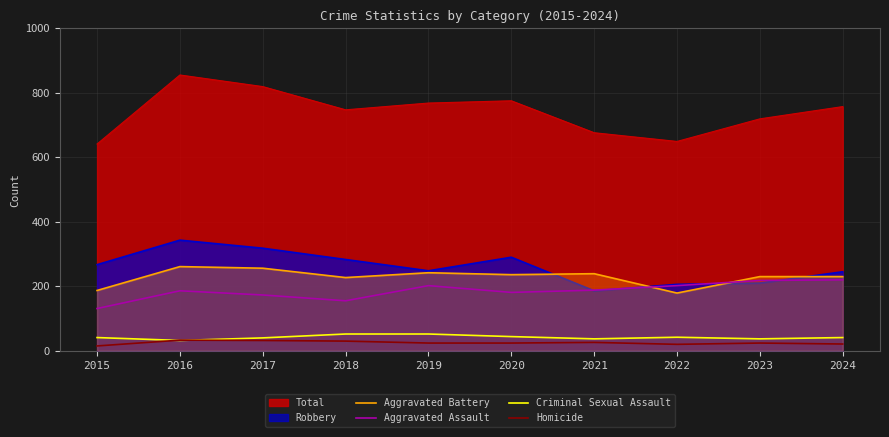

List the labels in order of Criminal Sexual Assault value, smallest first.

2016, 2021, 2023, 2017, 2015, 2024, 2022, 2020, 2018, 2019